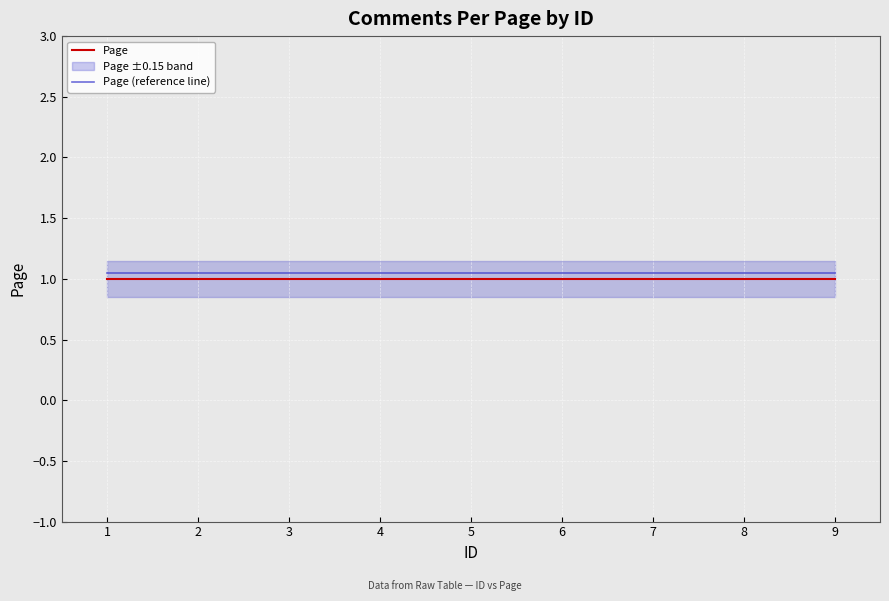

True or false: Page has more than 0 points higher than both neighbors.

False